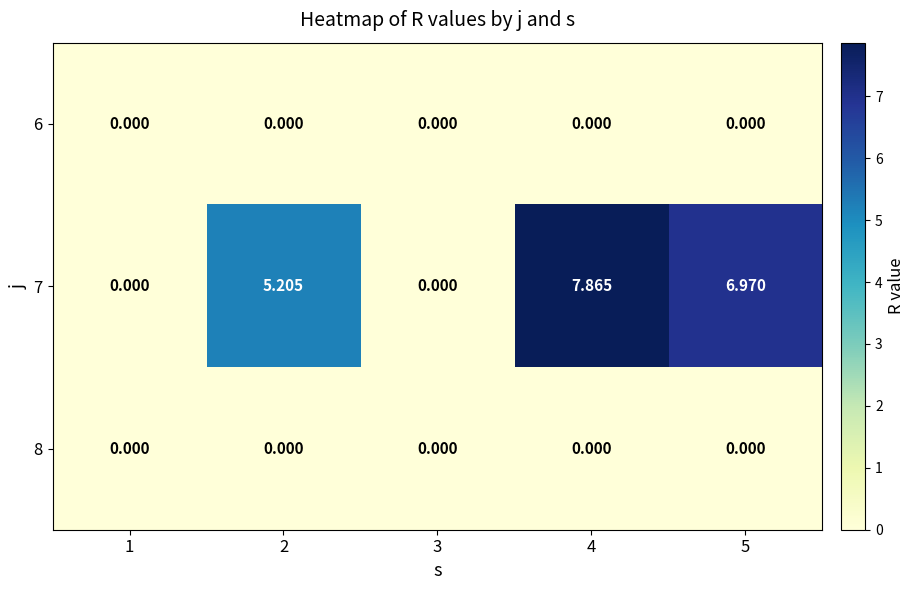

Is the value of 8 at 1 greater than the value of 7 at 4?

No